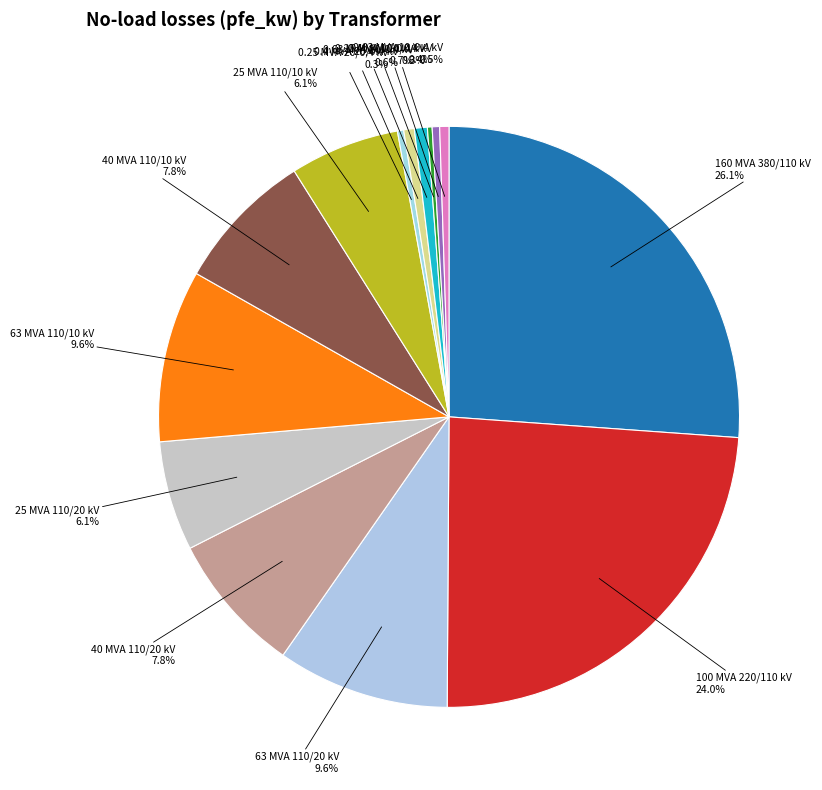

What is the ratio of the value at 40 MVA 110/10 kV to the value at 0.63 MVA 10/0.4 kV?

15.3